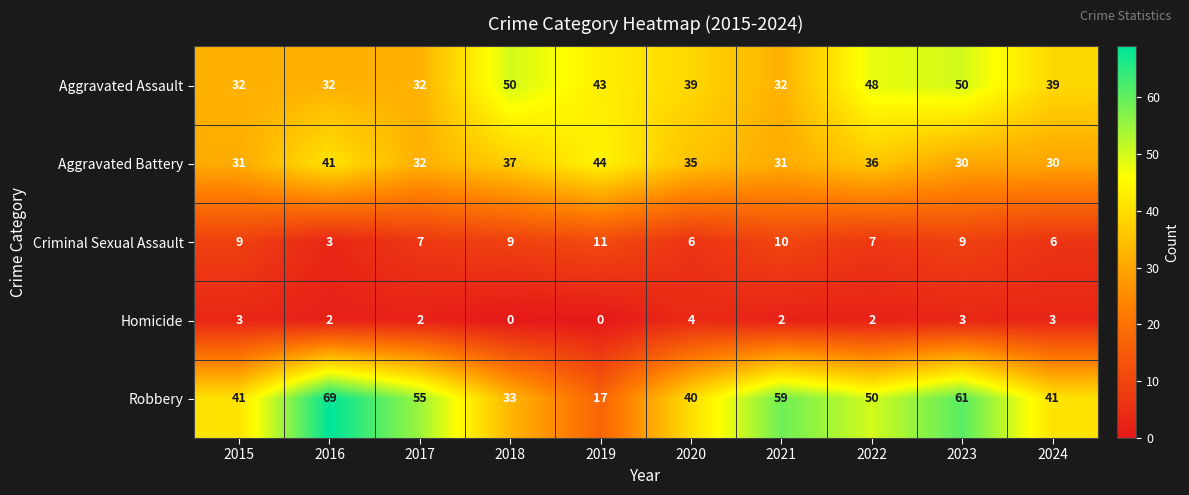

Is it true that Aggravated Battery equals 58 at 2018?

False